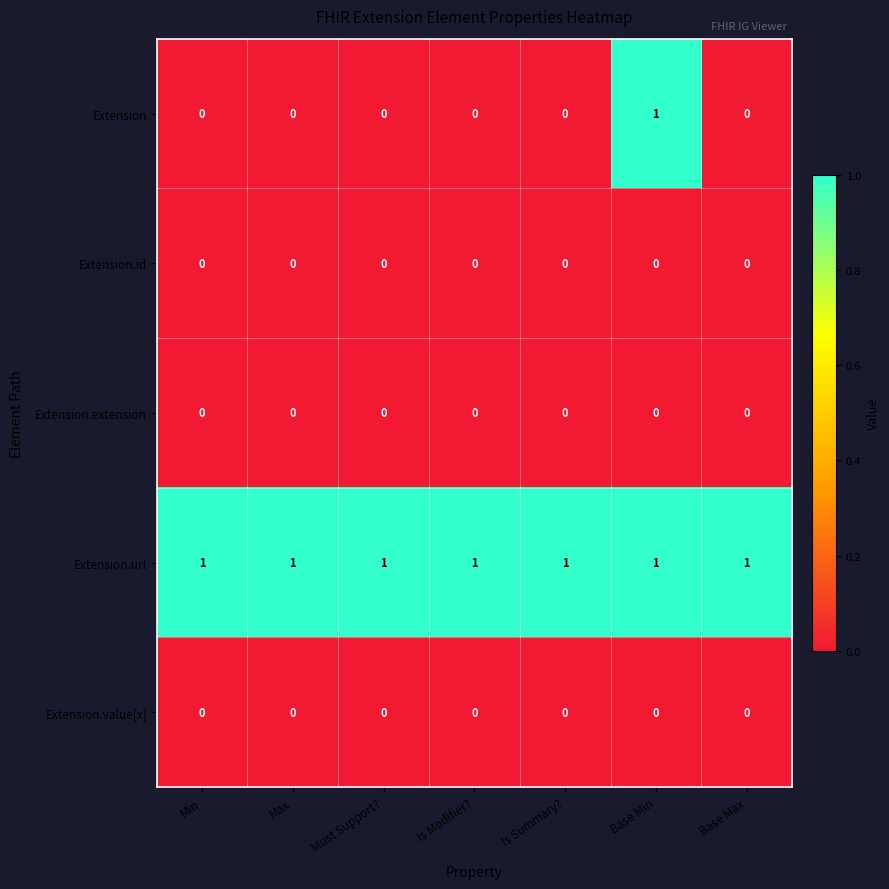

Is it true that Extension.extension equals 0 at Base Min?

True